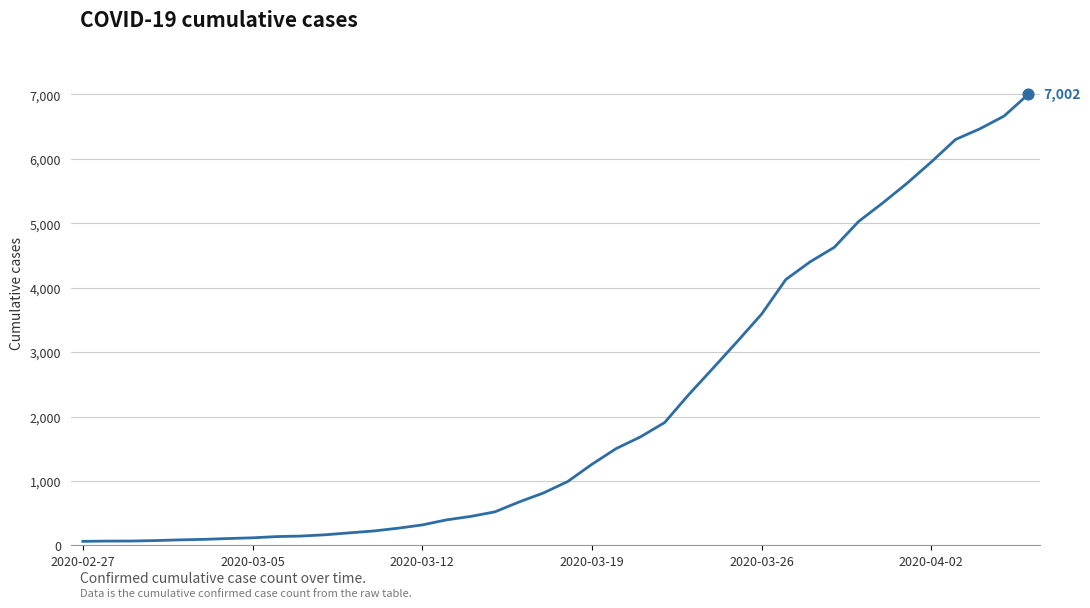

What is the difference between the maximum and minimum values?

6938